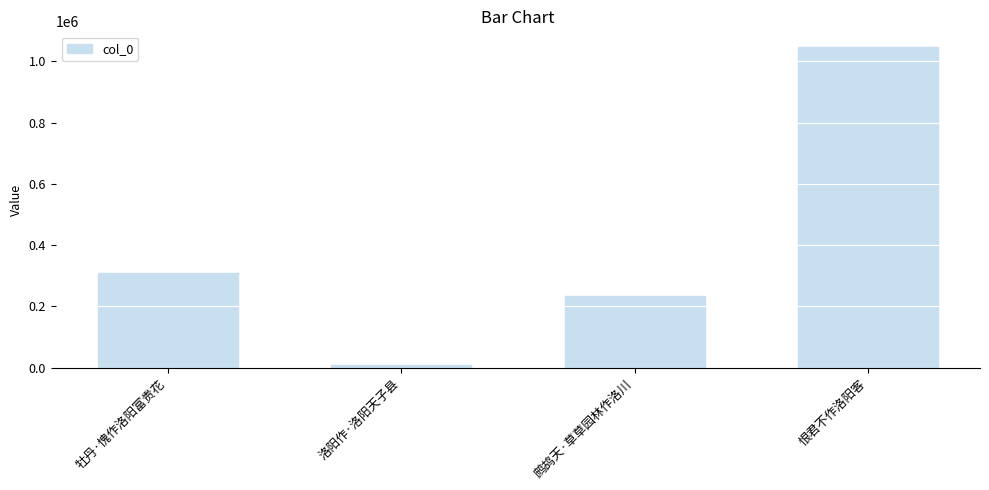

Which has a higher value, 牡丹·愧作洛阳富贵花 or 洛阳作·洛阳天子县?

牡丹·愧作洛阳富贵花